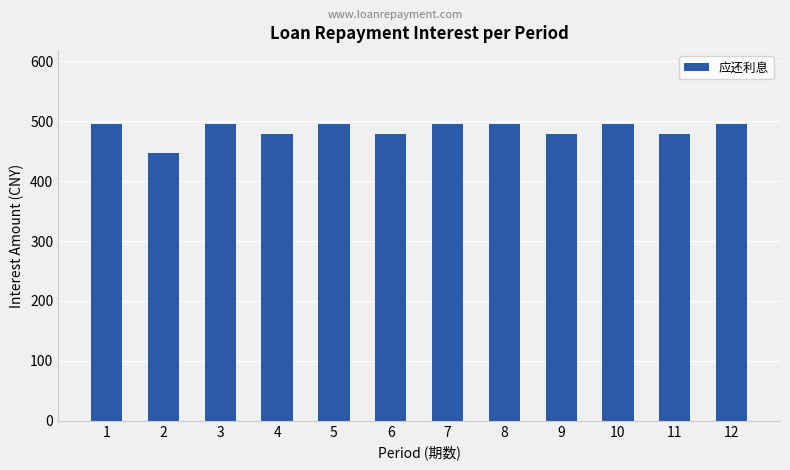

Reading left to right, list all the values displayed in this chart.

1=495.1	2=447.2	3=495.1	4=479.2	5=495.1	6=479.2	7=495.1	8=495.1	9=479.2	10=495.1	11=479.2	12=495.1